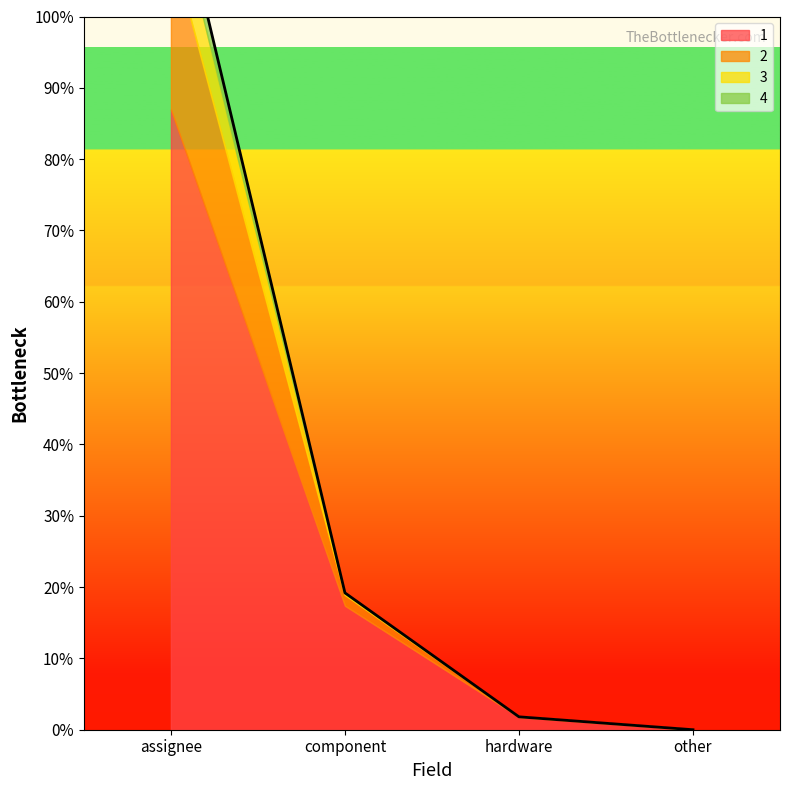

Reading left to right, list all the values displayed in this chart.

1: 3222	644	66	0
2: 858	55	1	0
3: 304	9	0	0
4: 121	3	0	0